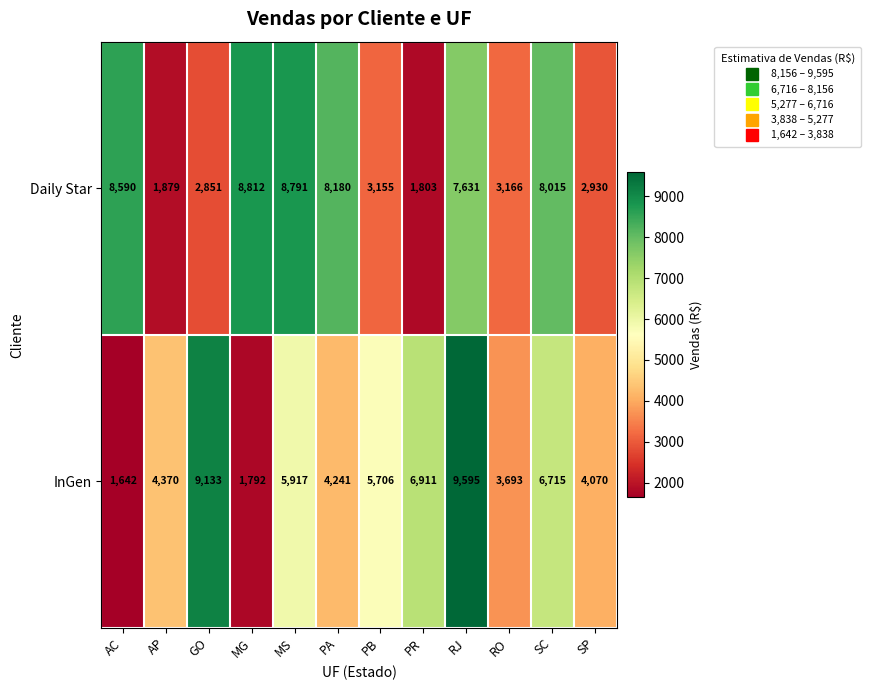

At PR, list the series in order from smallest to largest.

Daily Star, InGen